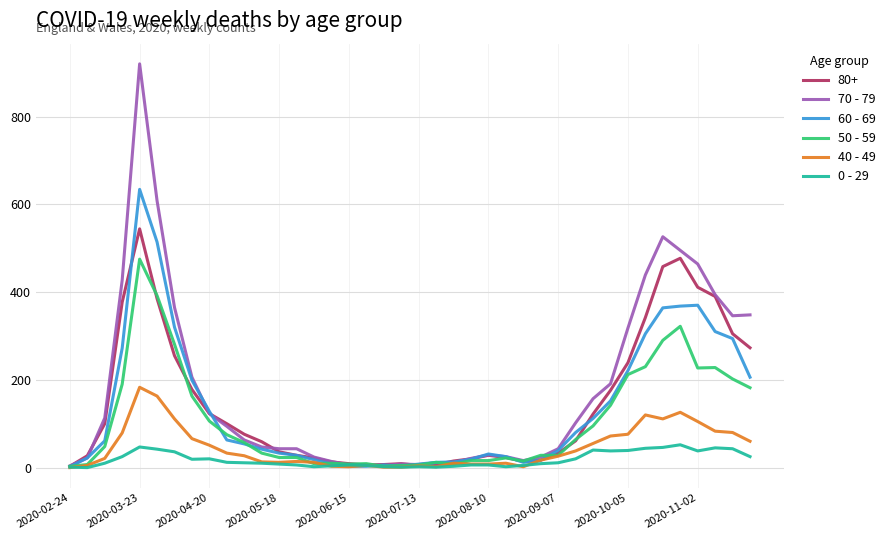

Which series has the widest spread of values?

70 - 79